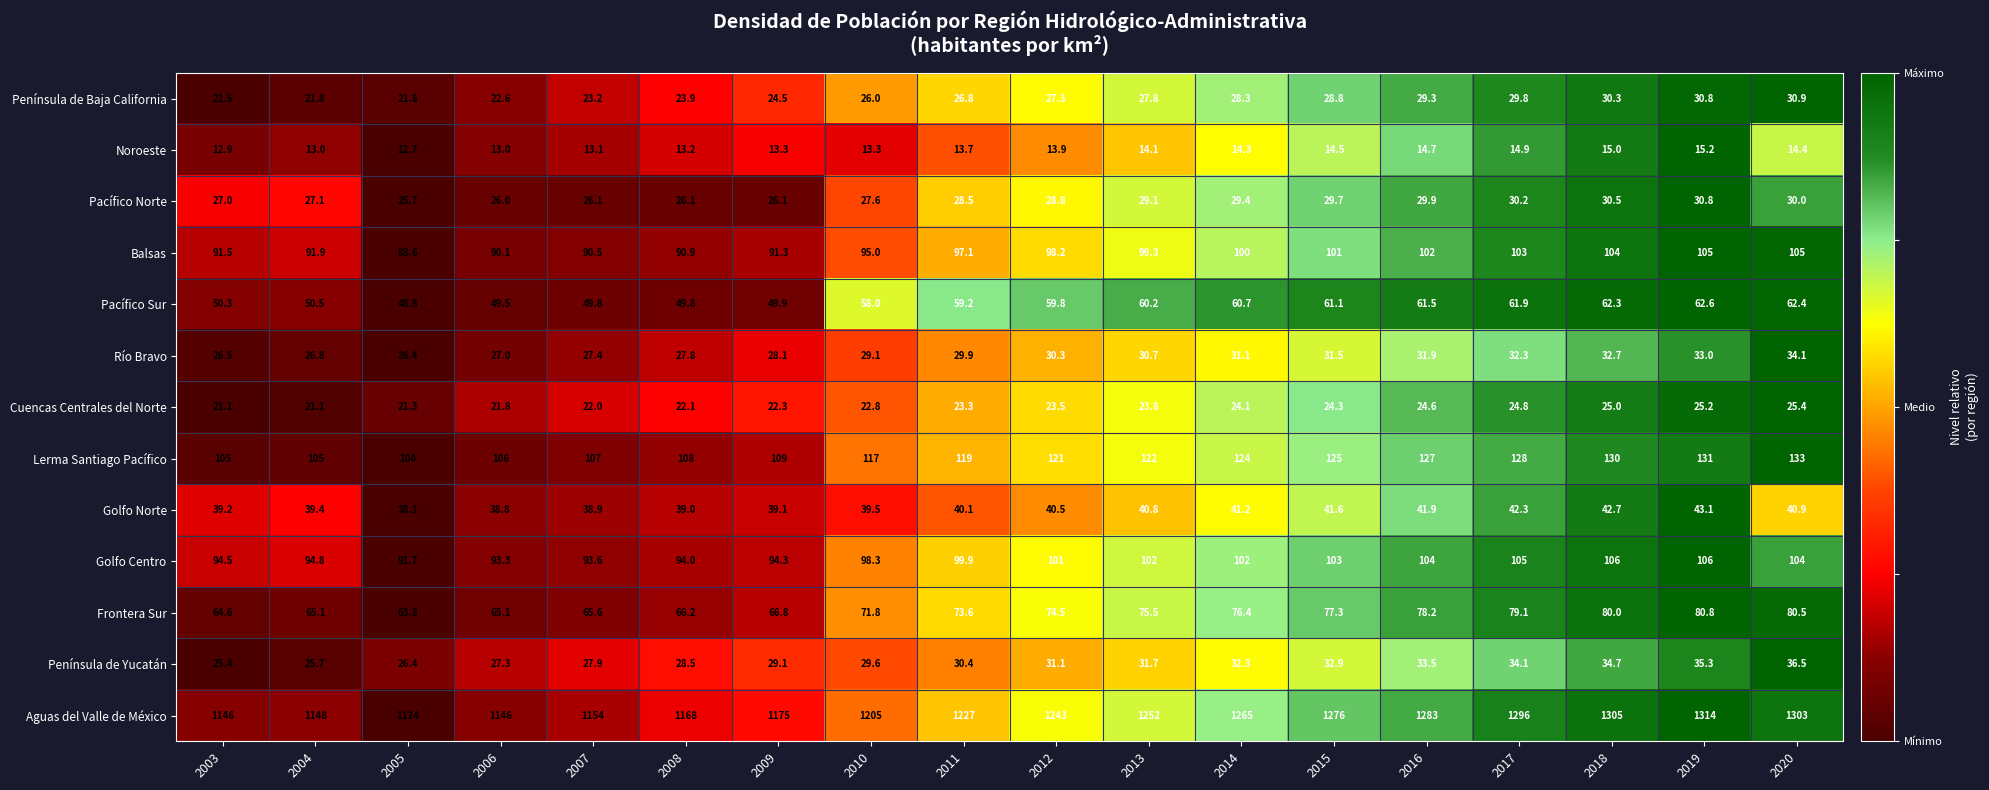

Read the Lerma Santiago Pacífico value at 2010.

117.0